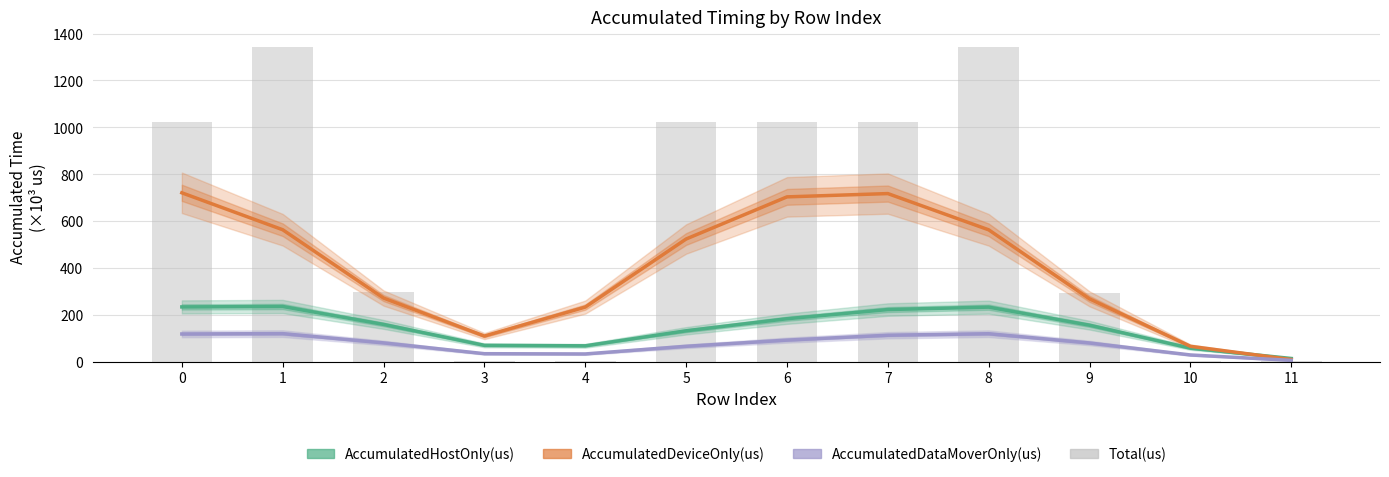

What is the difference between the AccumulatedDataMoverOnly(us) values at 5 and 6?

26.4